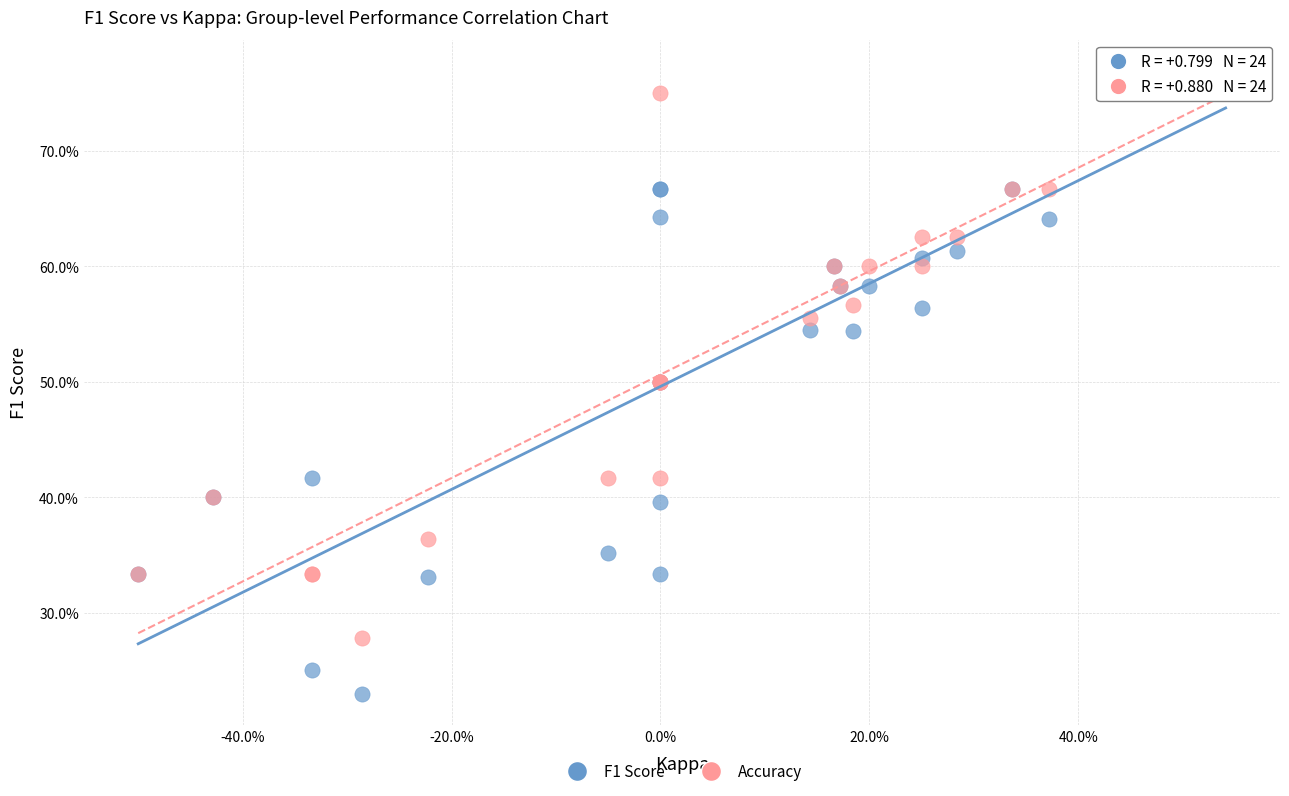

What are all the series names shown in the legend?

F1 Score, Accuracy